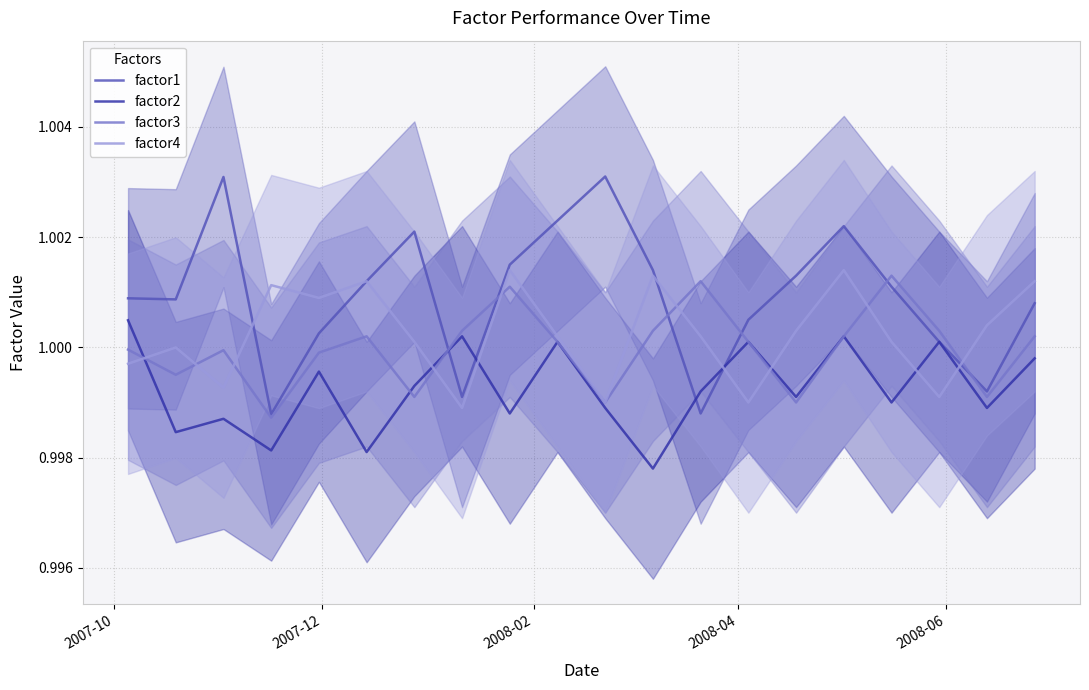

How many interior local valleys does the factor1 series have?

5